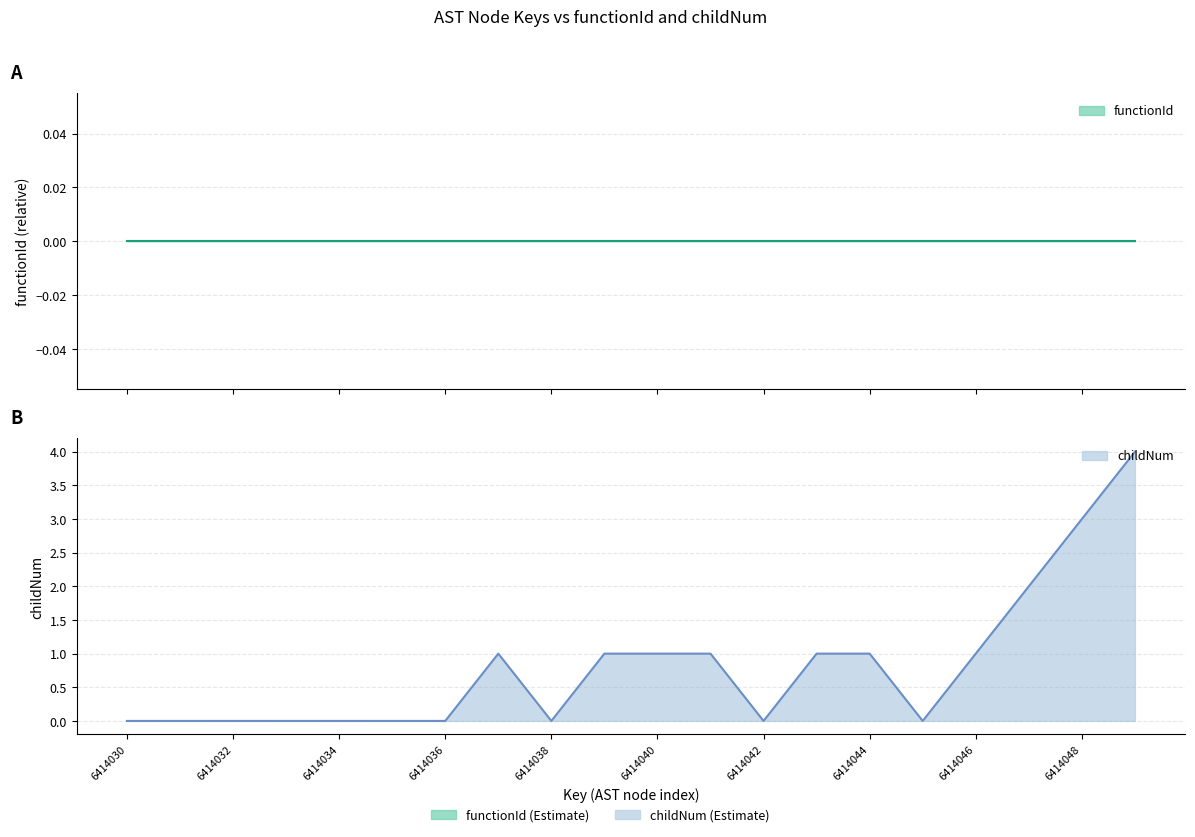

What is the ratio of the value at 6414043 to the value at 6414041?

1.0